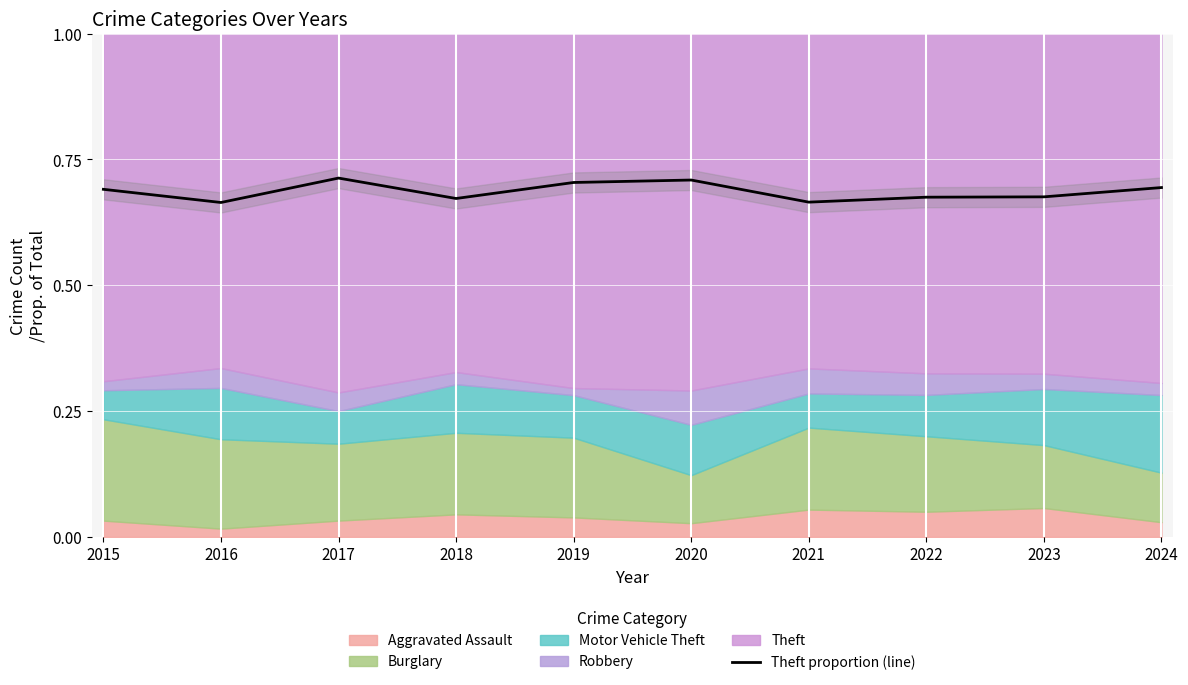

How many interior local peaks (higher than both neighbors) does the data have?

2